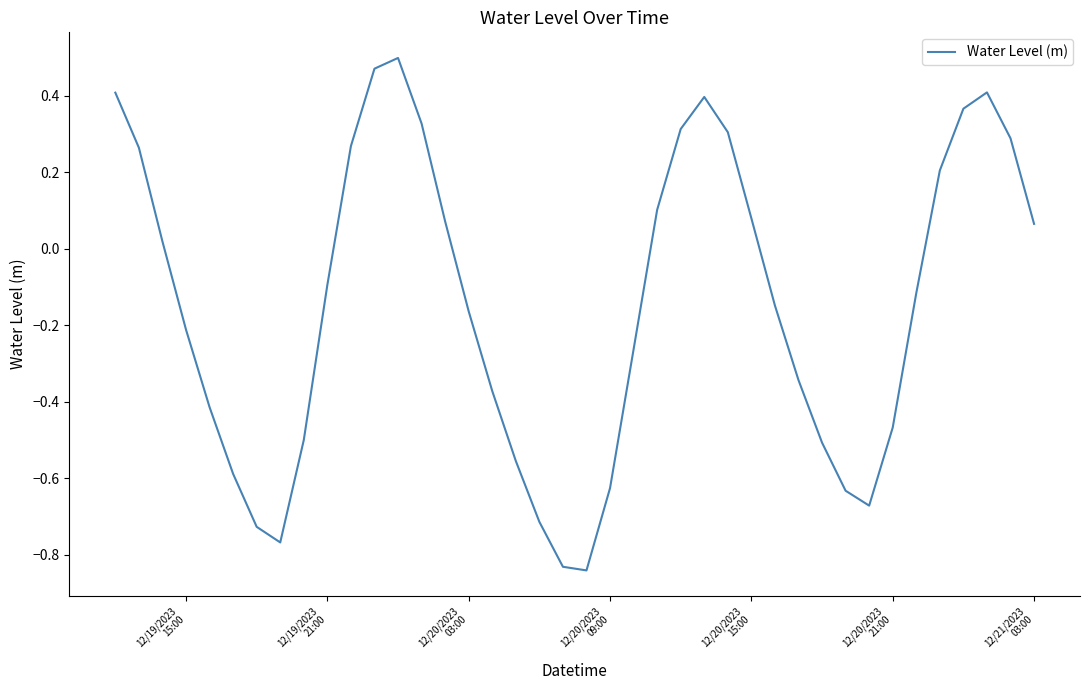

Reading left to right, transcribe all the data shown in this chart.

0.4	0.3	0.0	-0.2	-0.4	-0.6	-0.7	-0.8	-0.5	-0.1	0.3	0.5	0.5	0.3	0.1	-0.2	-0.4	-0.6	-0.7	-0.8	-0.8	-0.6	-0.3	0.1	0.3	0.4	0.3	0.1	-0.1	-0.3	-0.5	-0.6	-0.7	-0.5	-0.1	0.2	0.4	0.4	0.3	0.1